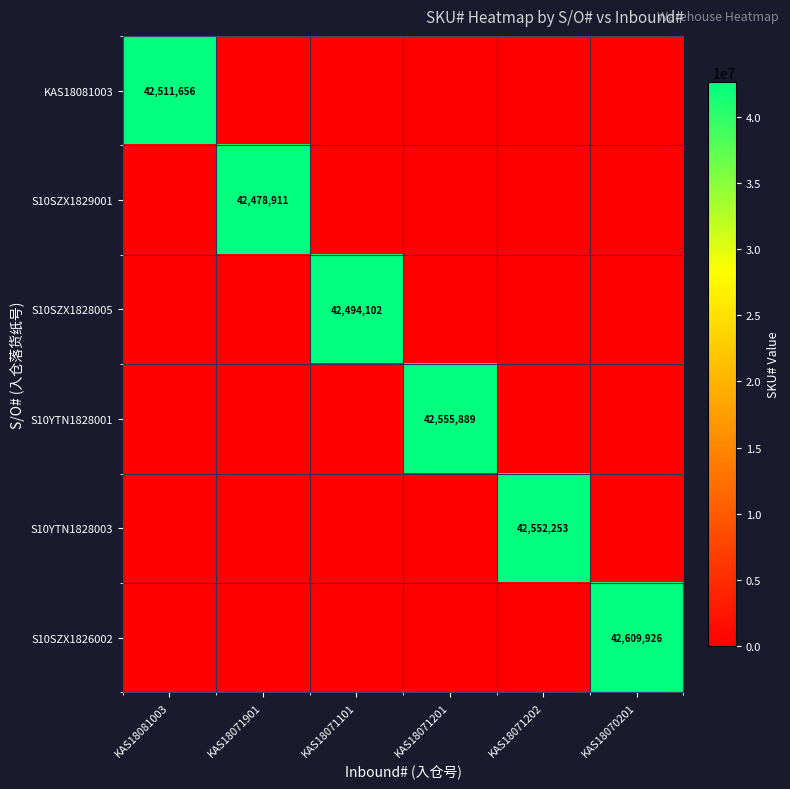

The value of S10YTN1828003 at KAS18071202 is 42552253. True or false?

True